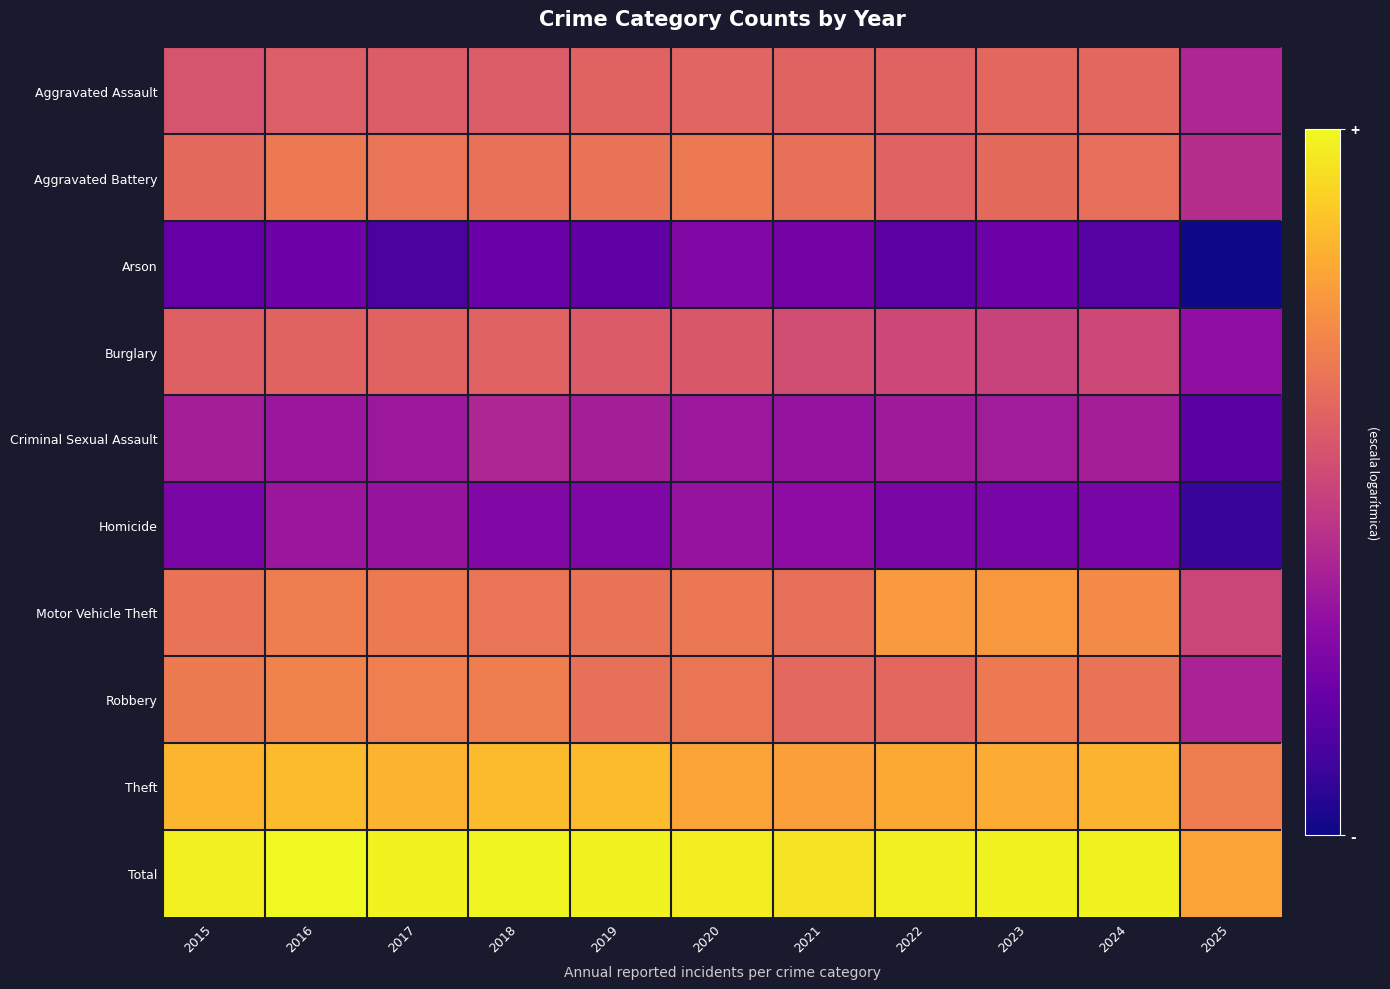

Reading right to left, what are all the values shown in this chart?

Aggravated Assault: 2025=4.8	2024=6.2	2023=6.2	2022=6.1	2021=6.1	2020=6.1	2019=6.1	2018=6.0	2017=6.0	2016=6.0	2015=5.8
Aggravated Battery: 2025=5.0	2024=6.3	2023=6.3	2022=6.1	2021=6.4	2020=6.5	2019=6.4	2018=6.4	2017=6.4	2016=6.5	2015=6.2
Arson: 2025=2.4	2024=3.4	2023=3.7	2022=3.5	2021=3.8	2020=4.0	2019=3.5	2018=3.6	2017=3.2	2016=3.7	2015=3.6
Burglary: 2025=4.3	2024=5.5	2023=5.4	2022=5.5	2021=5.6	2020=5.9	2019=6.0	2018=6.1	2017=6.1	2016=6.1	2015=6.0
Criminal Sexual Assault: 2025=3.4	2024=4.7	2023=4.6	2022=4.5	2021=4.4	2020=4.5	2019=4.6	2018=4.8	2017=4.5	2016=4.5	2015=4.7
Homicide: 2025=2.9	2024=3.9	2023=3.9	2022=3.9	2021=4.2	2020=4.4	2019=4.0	2018=4.0	2017=4.4	2016=4.5	2015=3.9
Motor Vehicle Theft: 2025=5.5	2024=6.8	2023=7.1	2022=7.1	2021=6.3	2020=6.5	2019=6.4	2018=6.4	2017=6.5	2016=6.6	2015=6.4
Robbery: 2025=4.7	2024=6.4	2023=6.5	2022=6.2	2021=6.2	2020=6.5	2019=6.4	2018=6.6	2017=6.7	2016=6.7	2015=6.6
Theft: 2025=6.6	2024=7.6	2023=7.4	2022=7.4	2021=7.2	2020=7.3	2019=7.7	2018=7.7	2017=7.6	2016=7.7	2015=7.6
Total: 2025=7.3	2024=8.5	2023=8.5	2022=8.5	2021=8.3	2020=8.4	2019=8.5	2018=8.5	2017=8.5	2016=8.6	2015=8.5